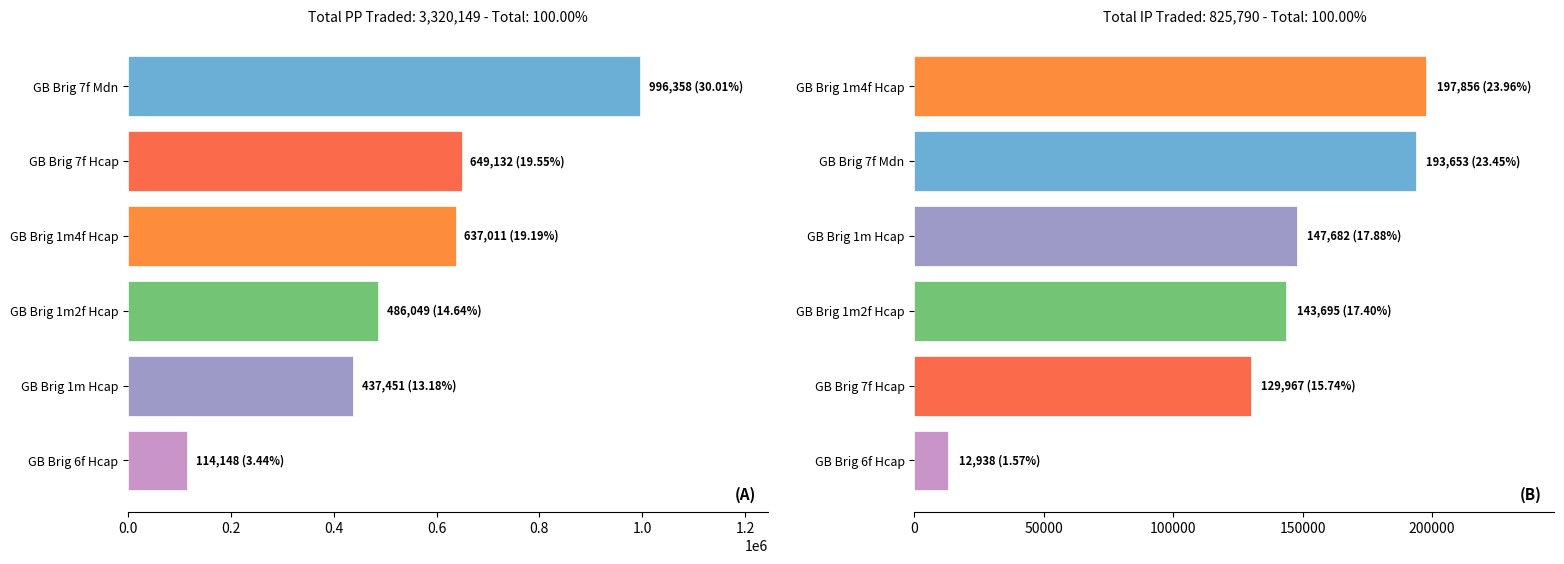

Are the bars horizontal?

Yes